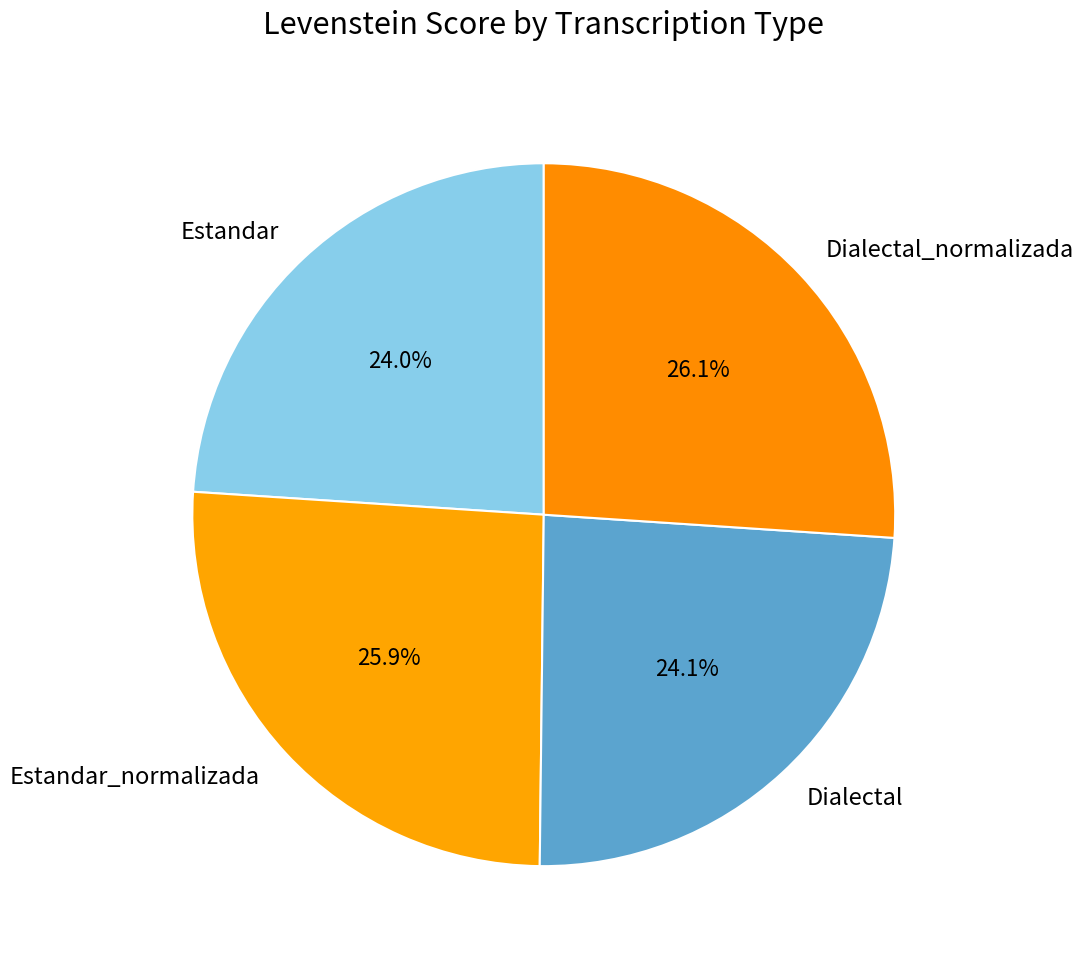

Combined, do Estandar_normalizada and Dialectal account for over 50%?

No